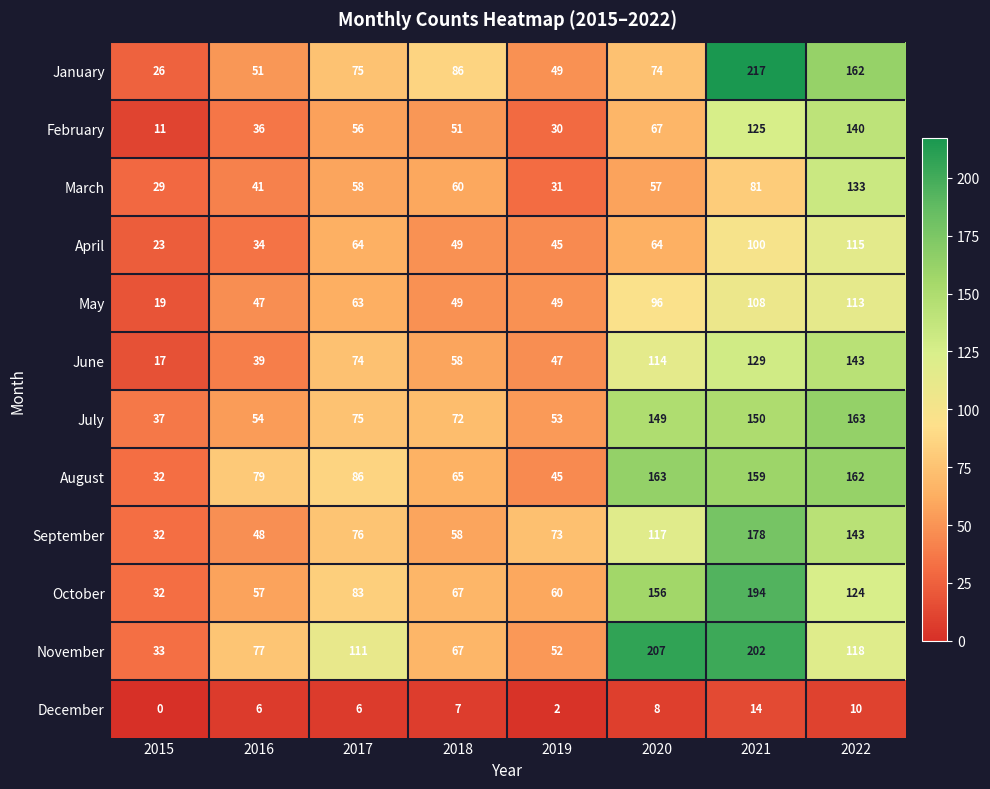

What is the sum of all September values?

725